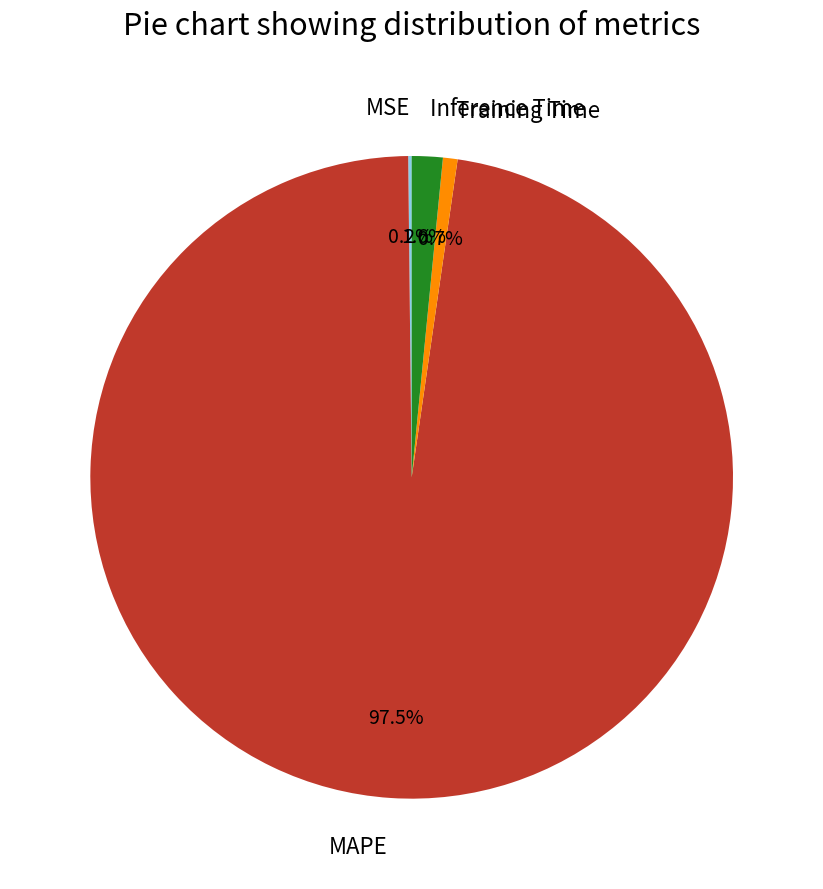

Which category has the biggest portion of the pie?

MAPE